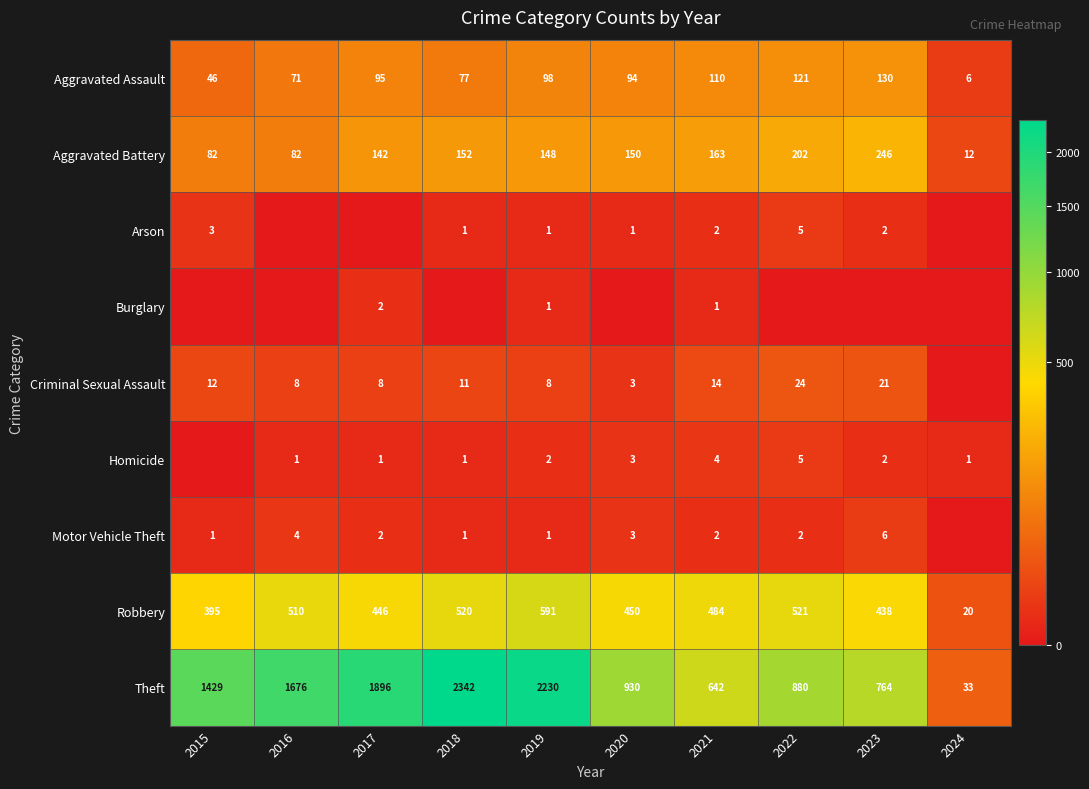

The Burglary series shows 1 at 2021. True or false?

True